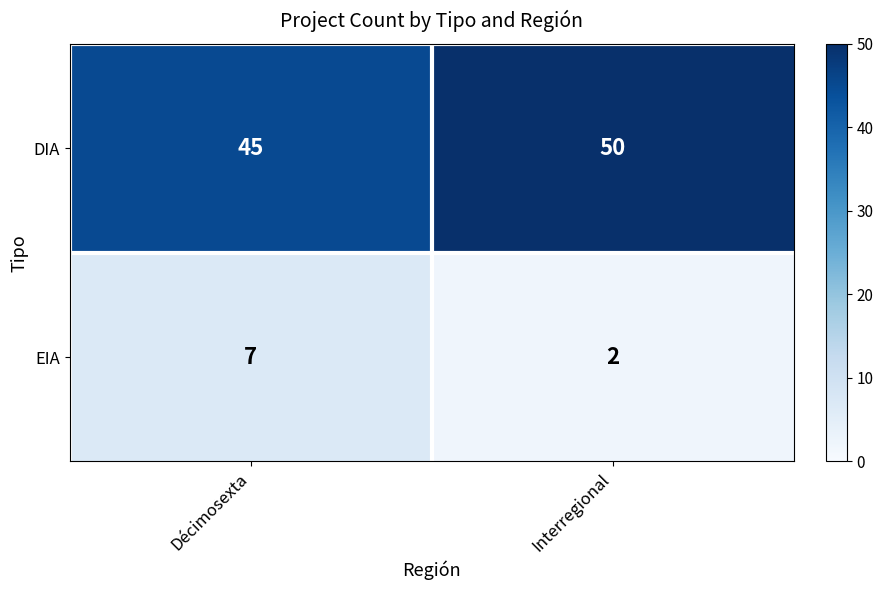

Reading right to left, list all the values displayed in this chart.

DIA: 50	45
EIA: 2	7